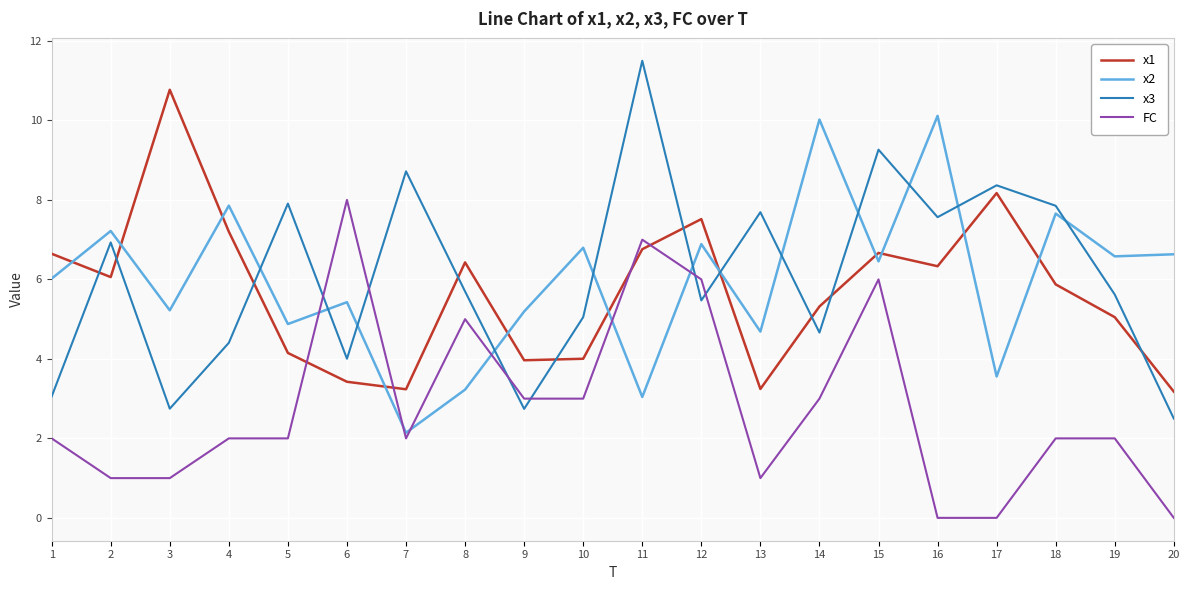

True or false: FC has more than 0 points higher than both neighbors.

True